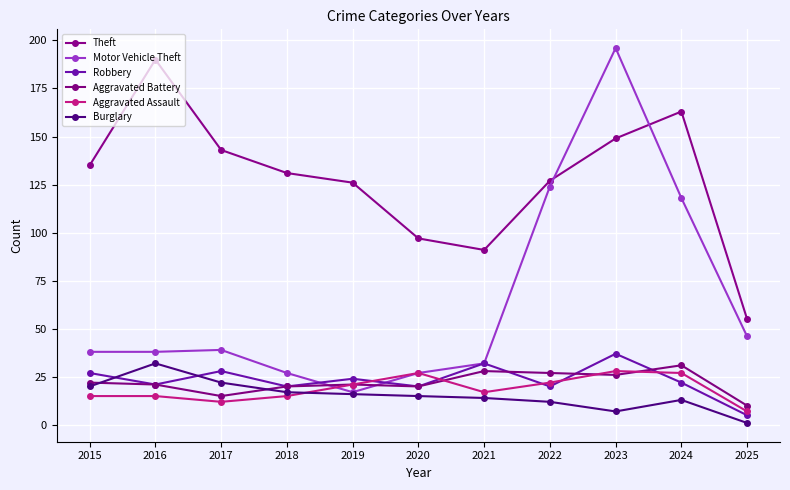

What is the total value across all series at 2023?

443